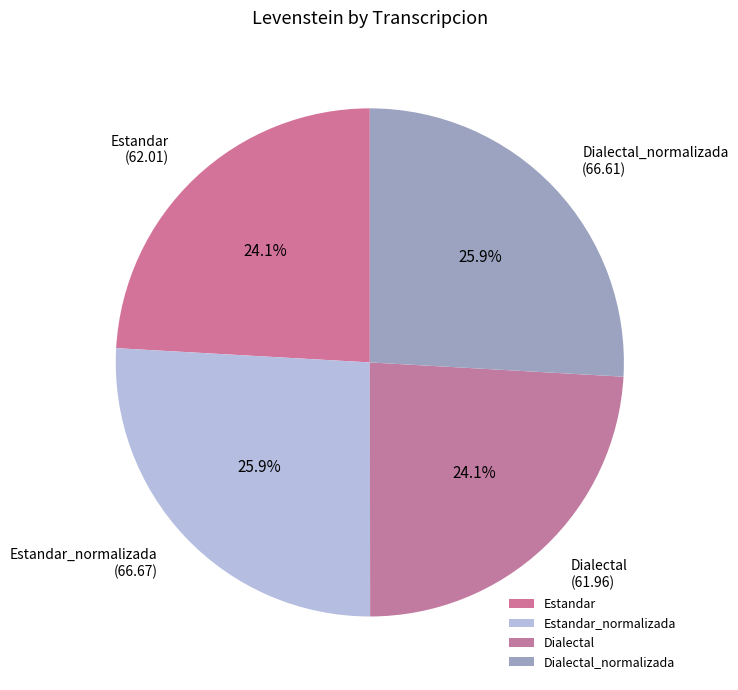

The Estandar slice represents 18% of the pie. True or false?

False